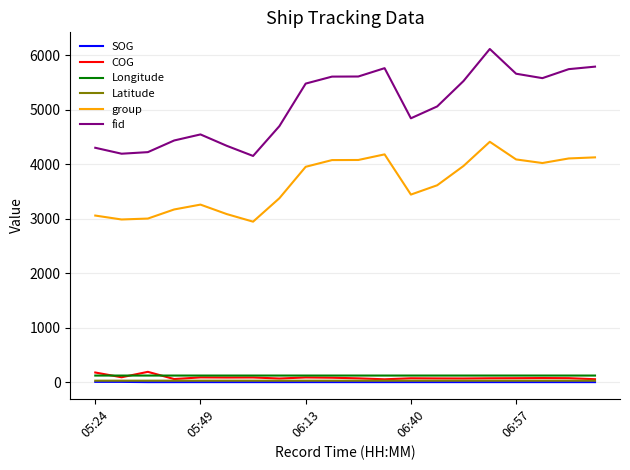

Which series has the widest spread of values?

fid